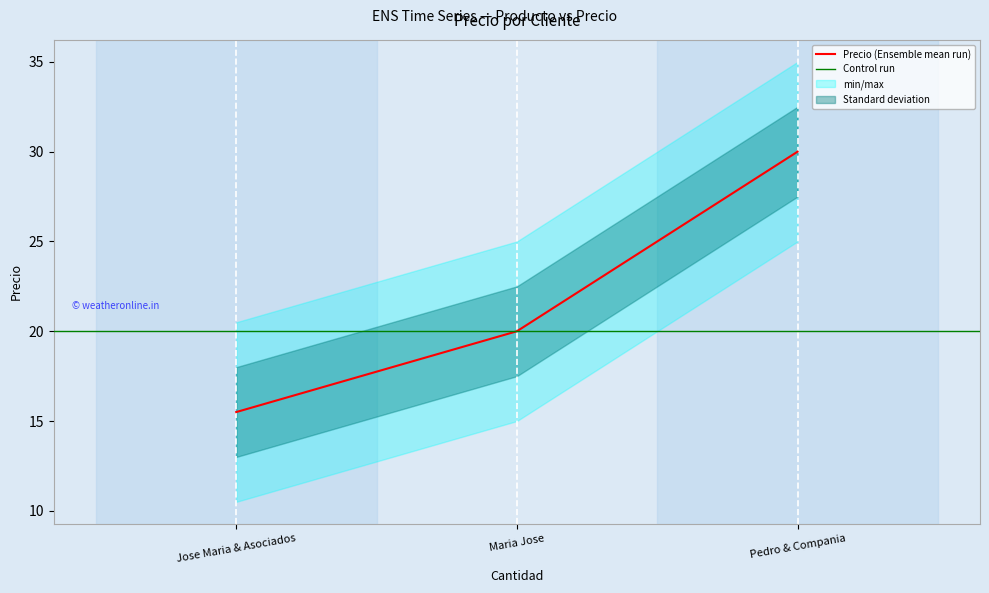

How many values exceed 20?

1